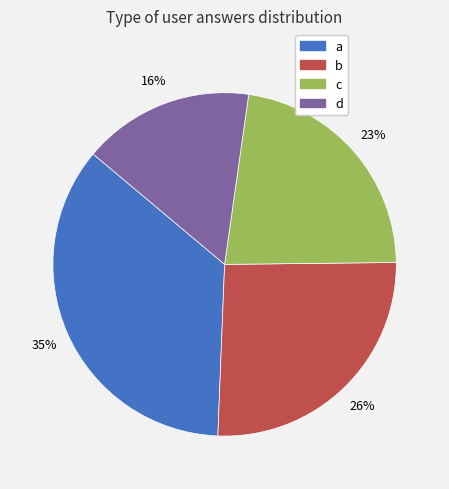

What is the ratio of the value at c to the value at b?

0.9